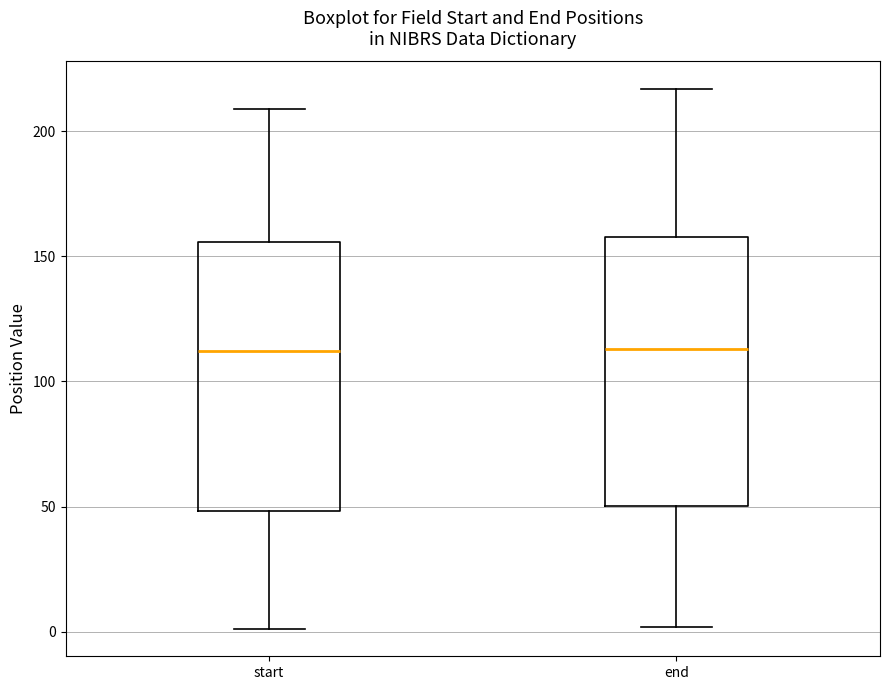

Where does the median line of the box for start sit on the y-axis? The values are not printed on the chart, so give them approximately, as read against the axis.

110